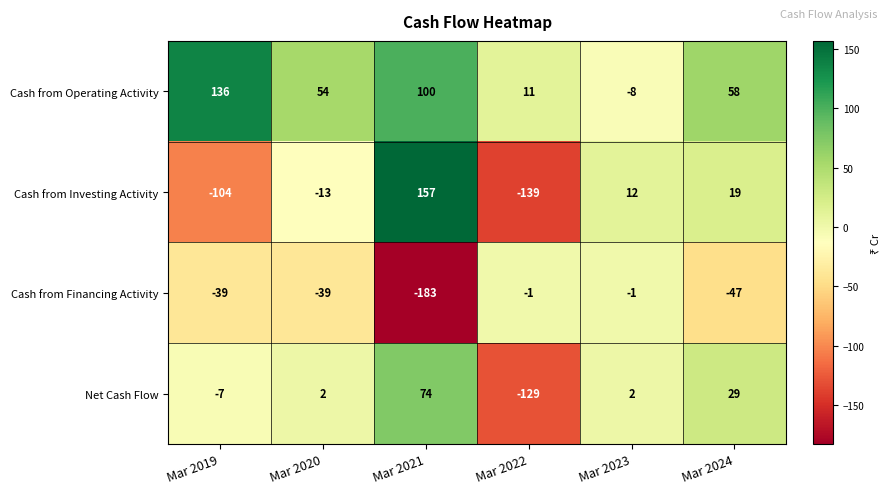

What is the highest value of the Cash from Investing Activity series?

157